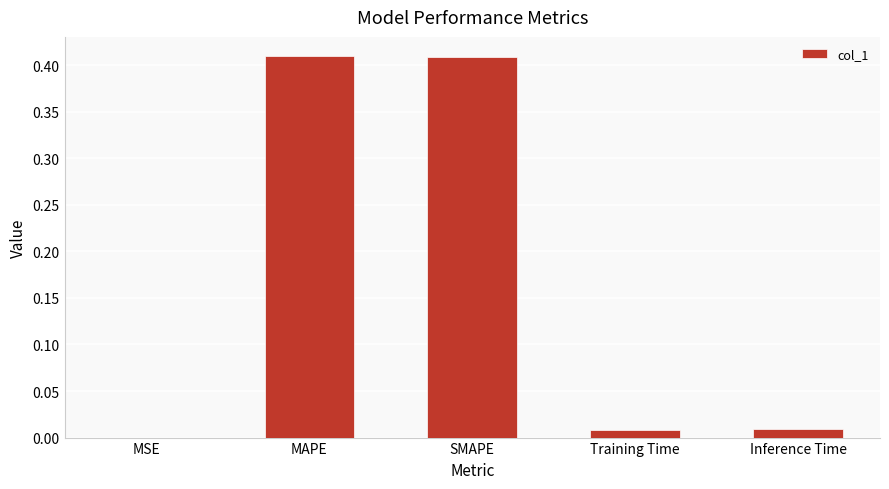

Which has a higher value, Training Time or SMAPE?

SMAPE